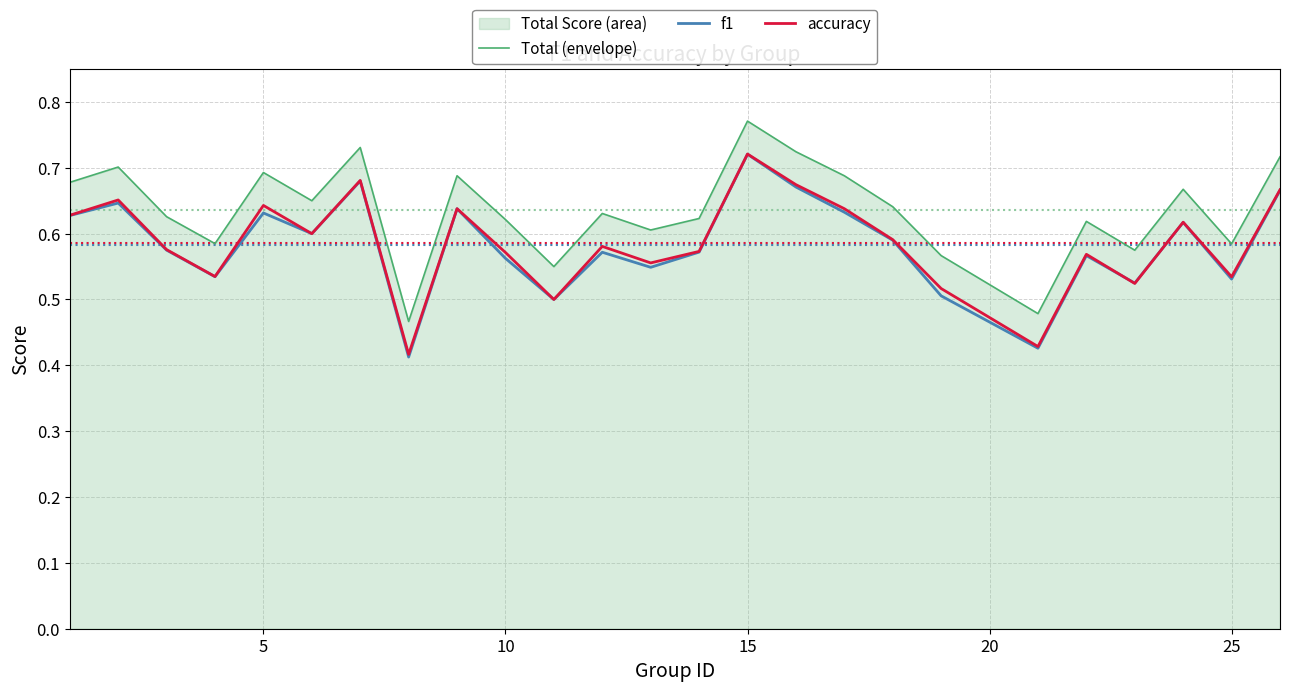

Which series has the widest spread of values?

f1